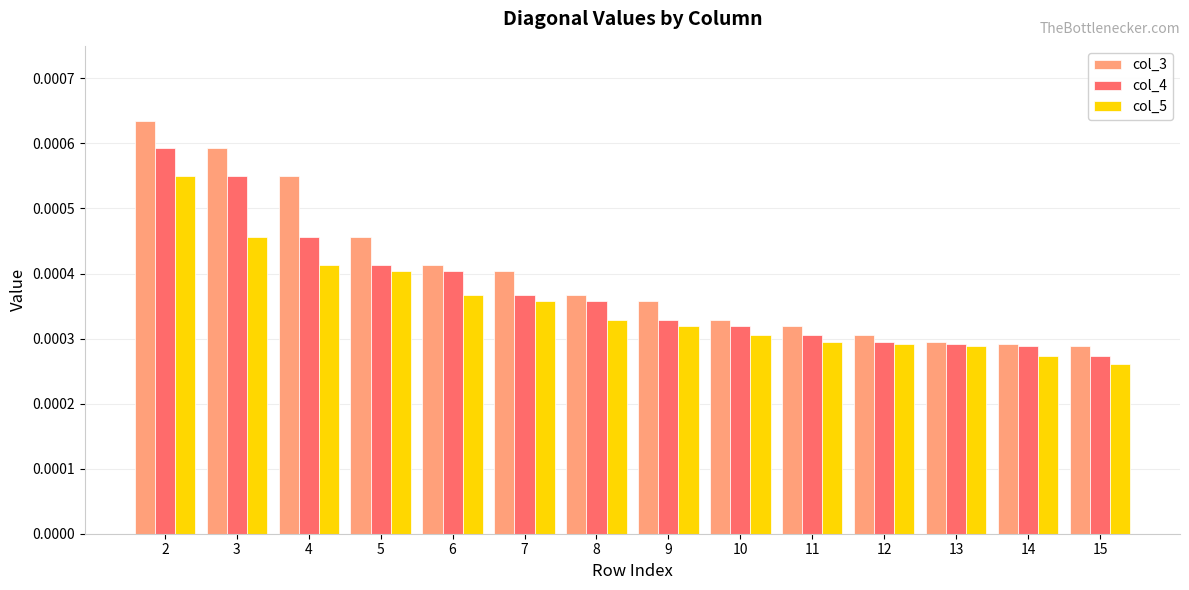

At how many categories does at least one series exceed 0?

14